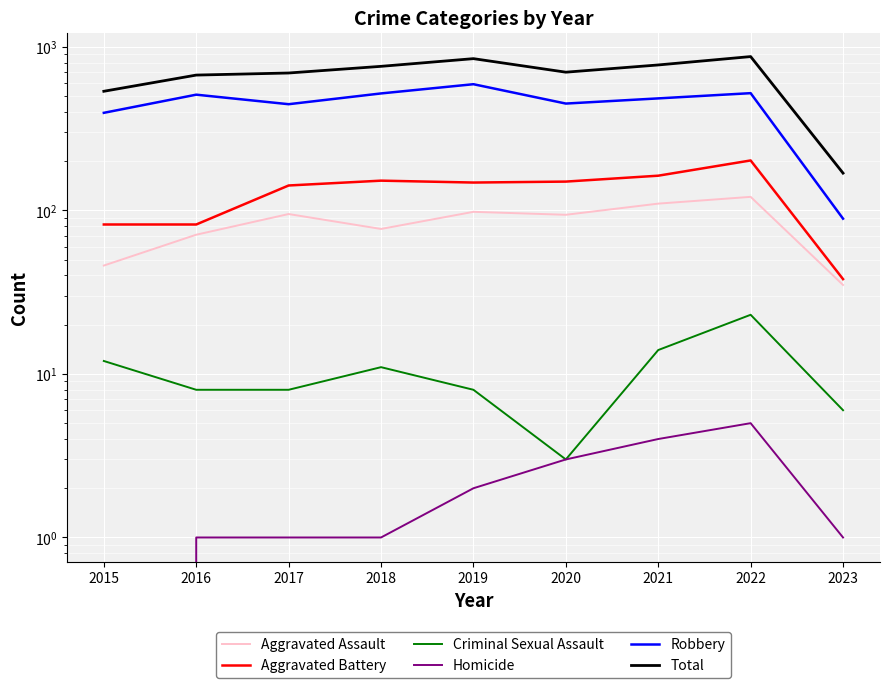

At which label does Aggravated Assault first exceed 94?

2017